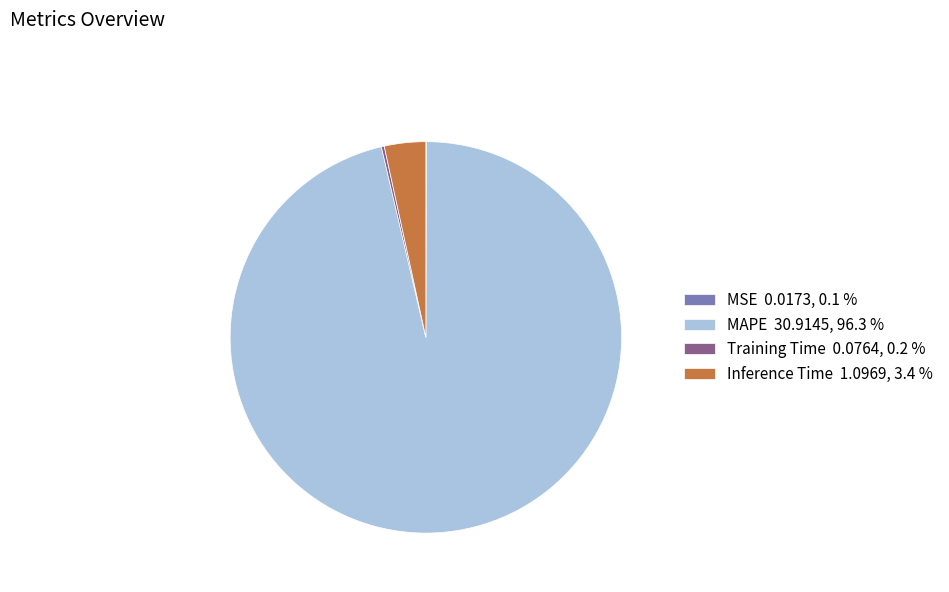

The Inference Time slice represents 3% of the pie. True or false?

True